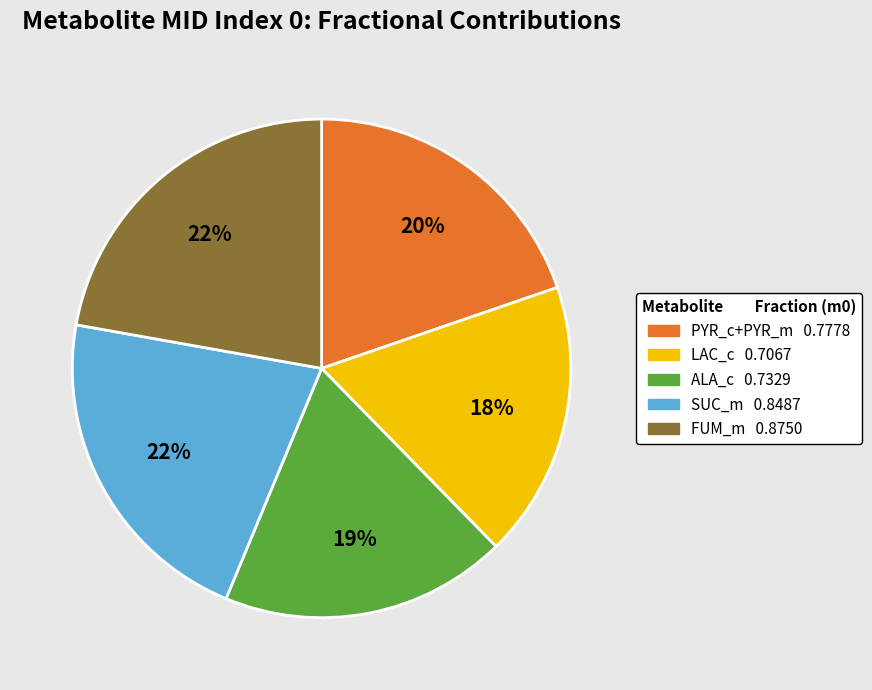

How many segments does this pie chart have?

5